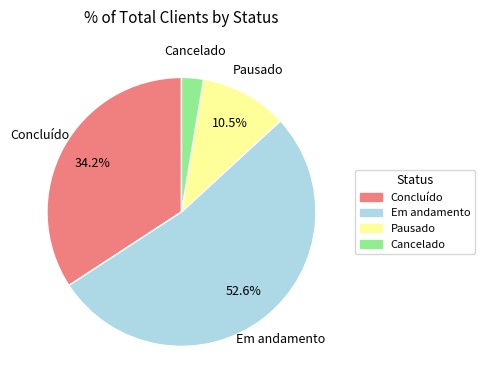

Is there a majority slice in this chart?

Yes